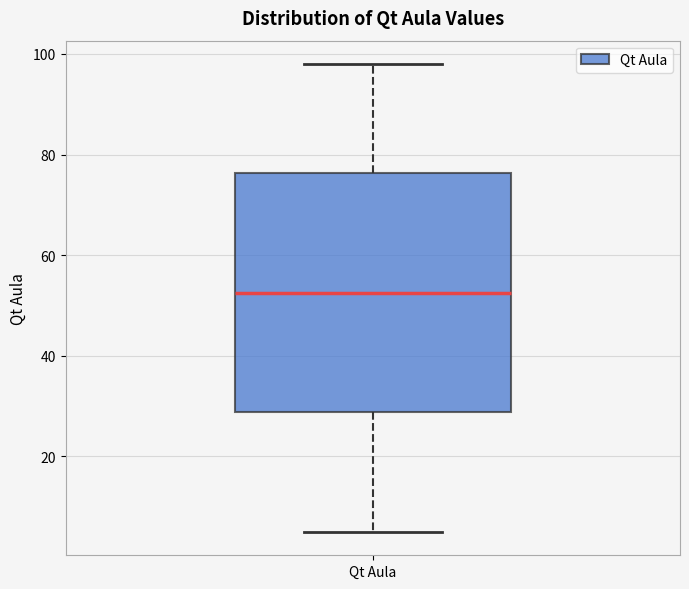

Read this box plot against the y-axis: the position of the median line, the range covered by the box, and the ends of both whiskers. The values are not printed on the chart, so give them approximately, as read against the axis.

median 52, box 28 to 76, whiskers 6 to 98